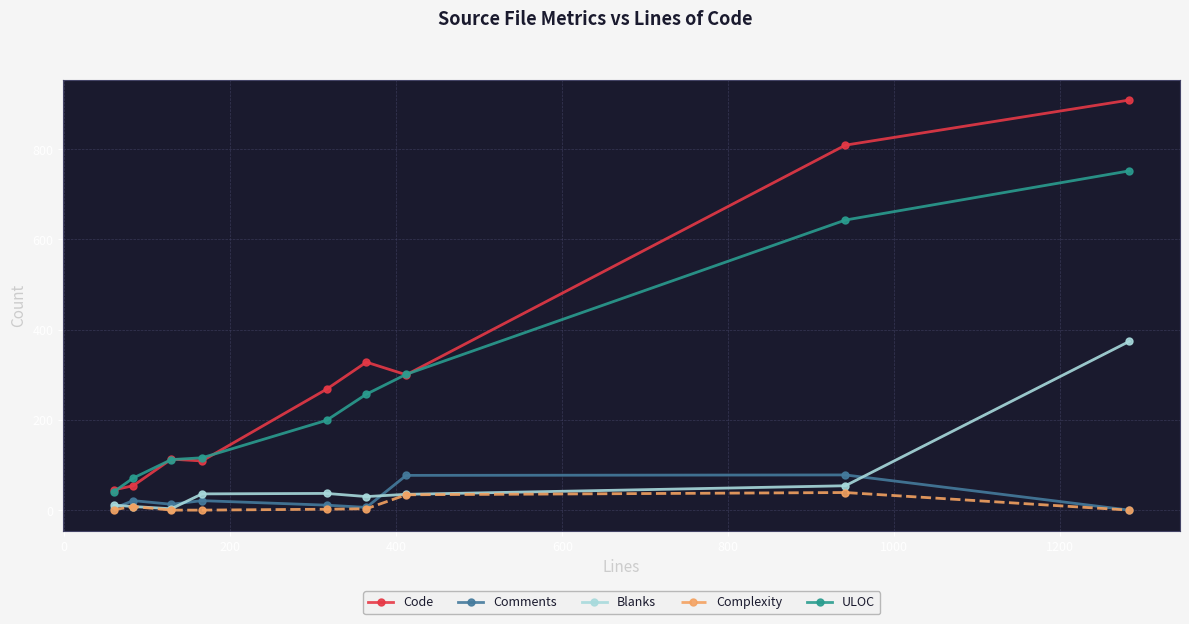

What is the value of the Comments point at the 1st from the left?

4